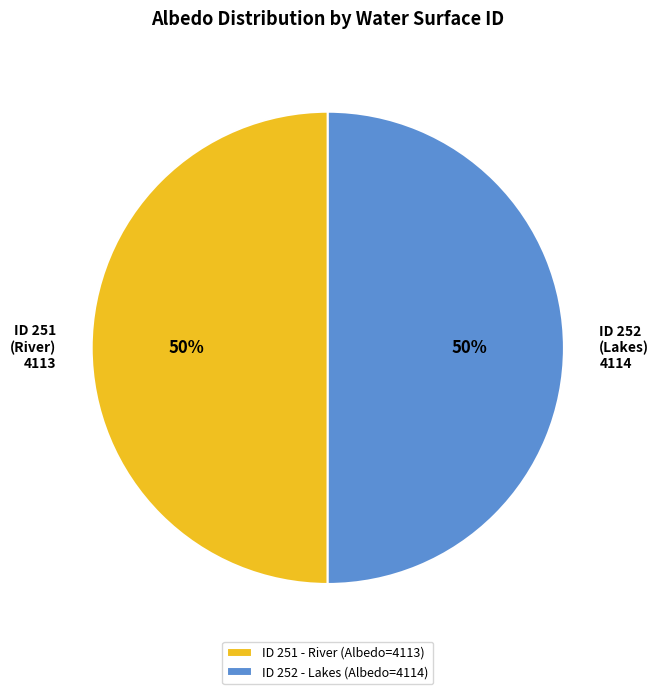

What percentage is the ID 251 - River (Albedo=4113) slice, to the nearest percent?

50%